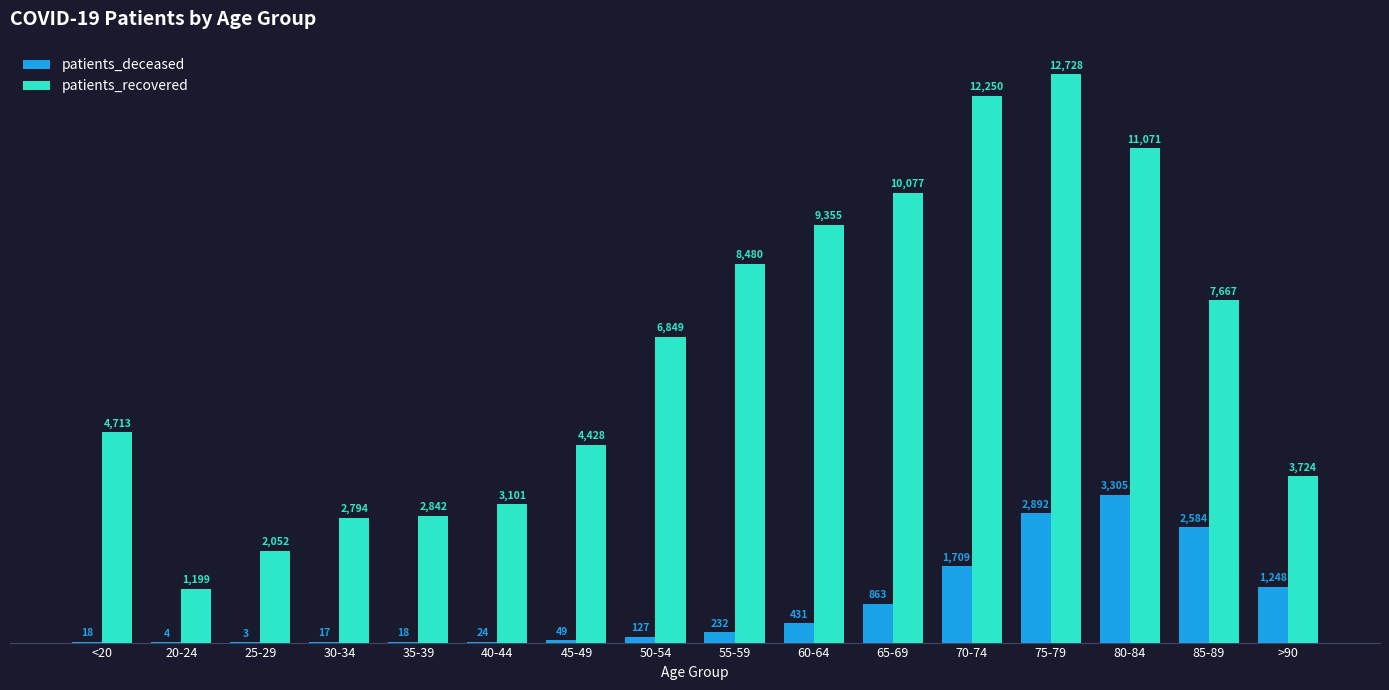

True or false: patients_recovered has a value of 4713 at <20.

True